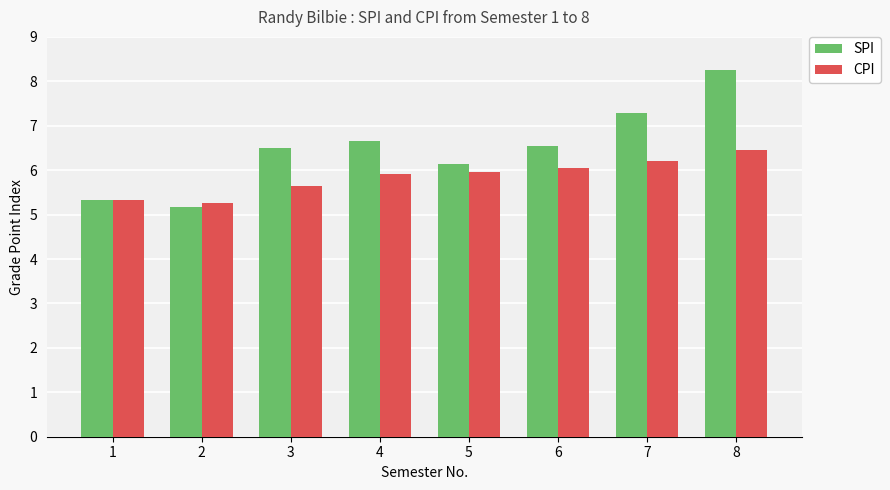

How many data points in SPI are less than 6?

2